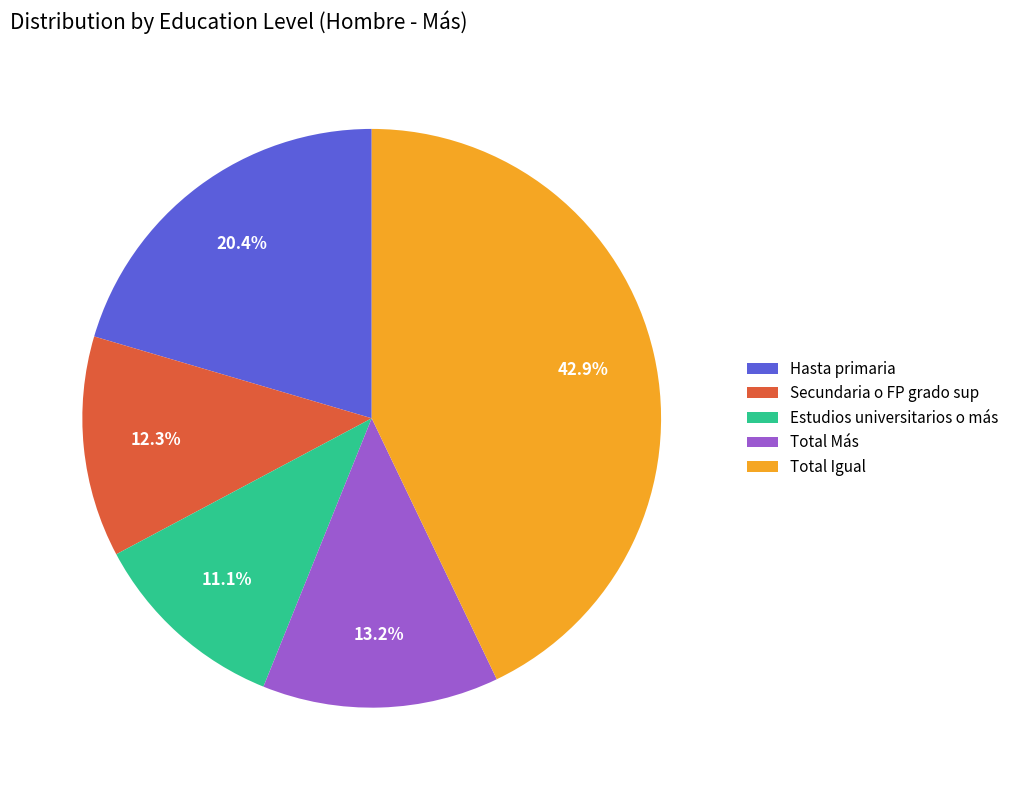

How many segments does this pie chart have?

5